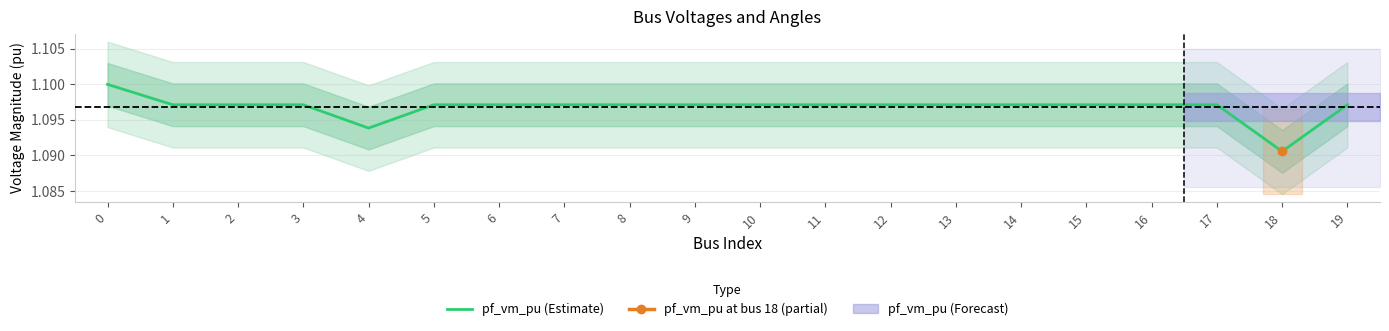

Which has a higher value, 8 or 4?

8